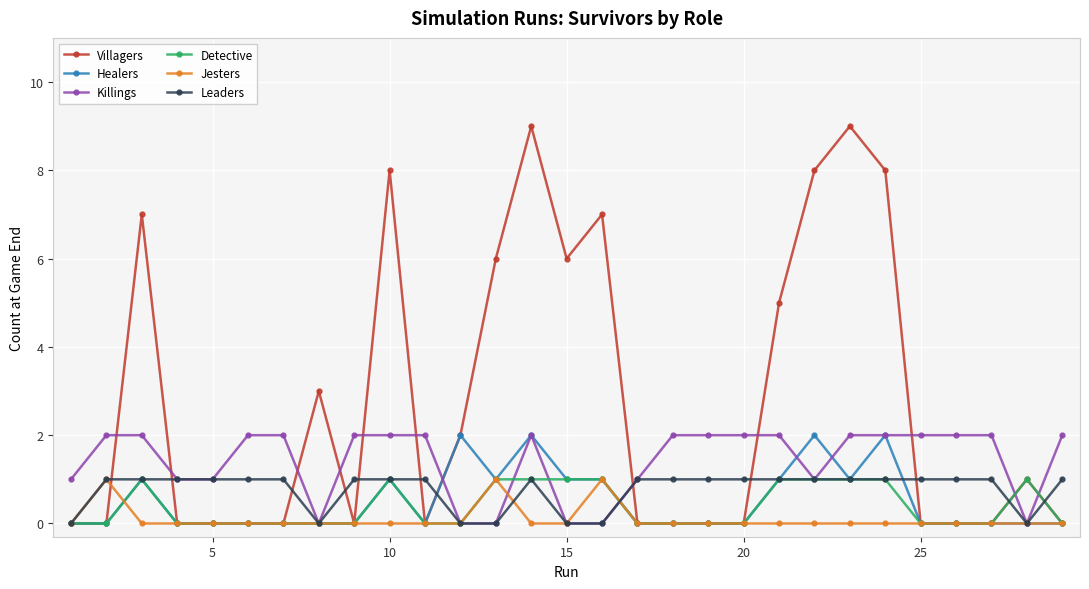

Which series has the widest spread of values?

Villagers